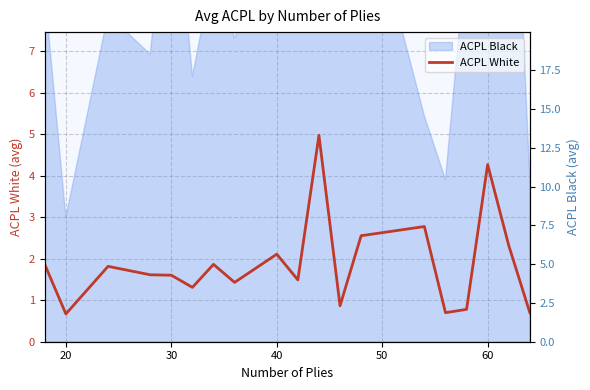

What is the value of the 18th point from the left?

2.3